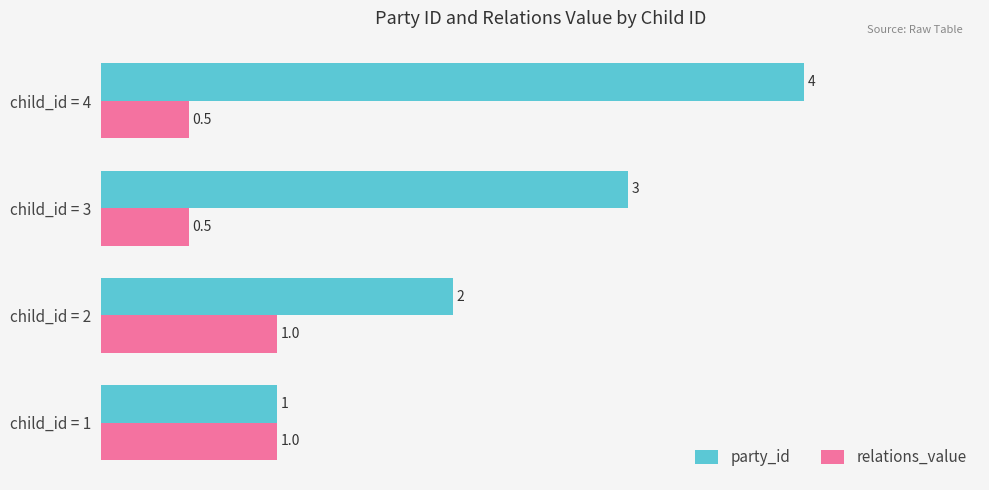

What is the spread (max minus min) of values at child_id = 2?

1.0